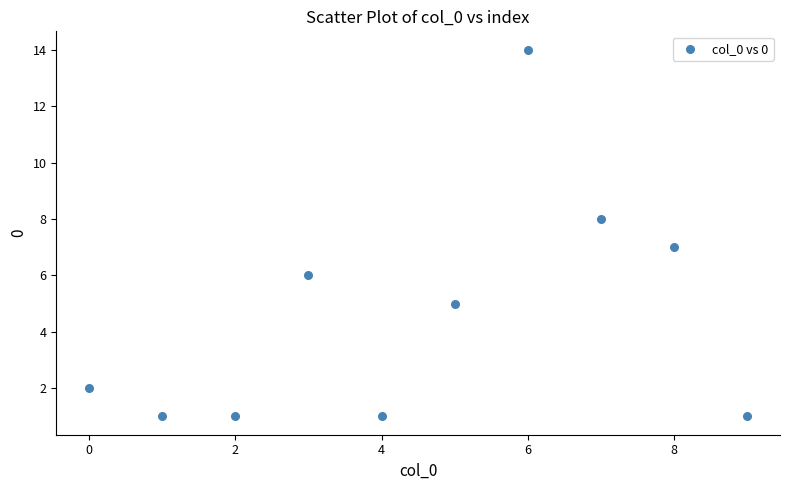

What is the average Y value?

5